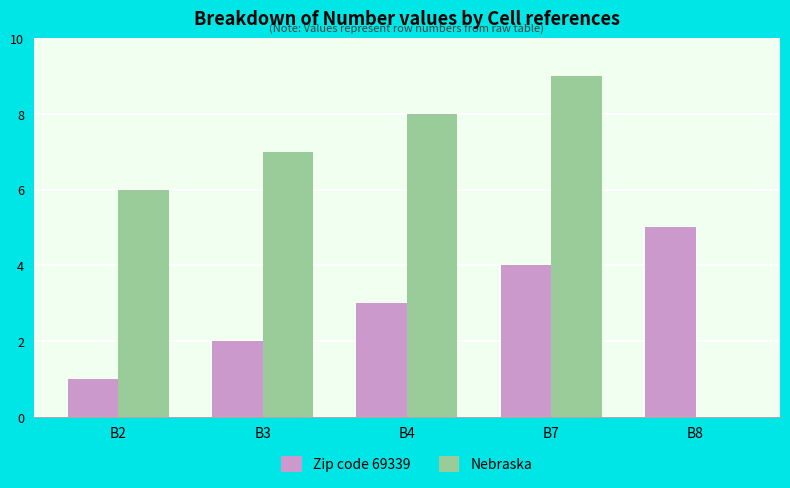

Which series has the largest range (max minus min)?

Nebraska